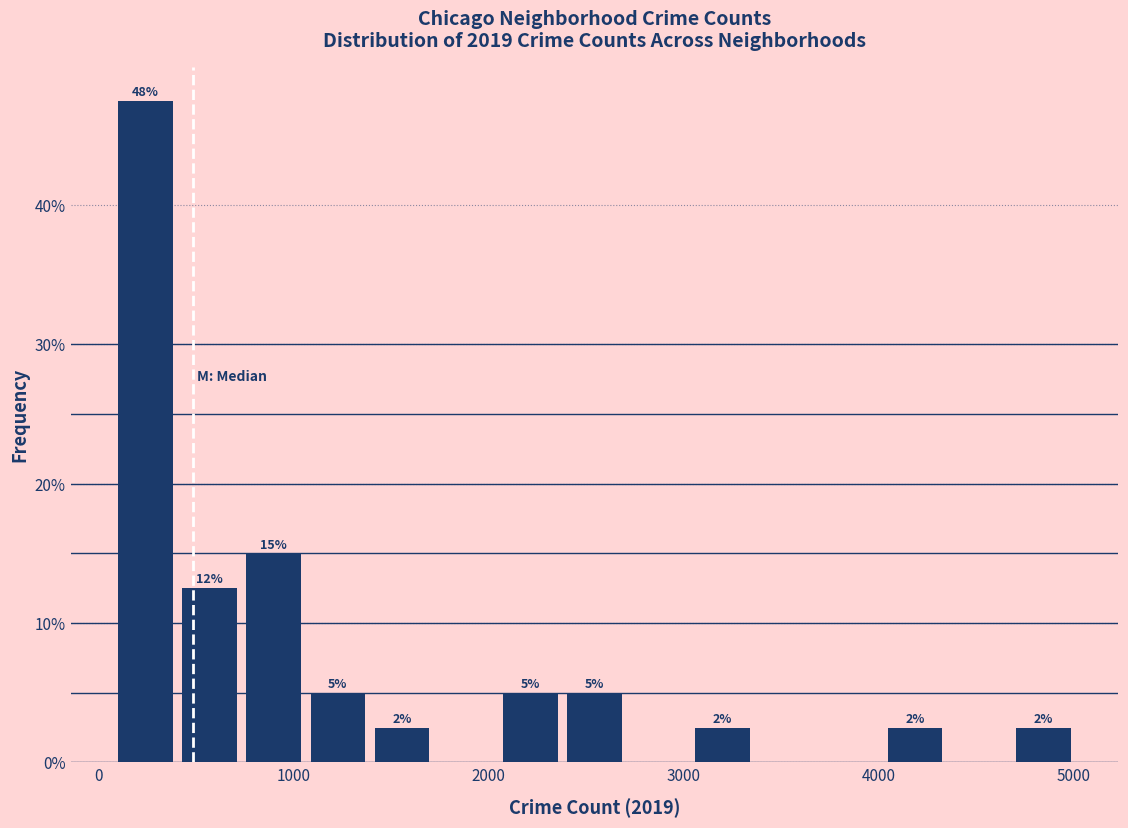

Read against the x-axis, roughly where is the centre of the tallest bar?

200